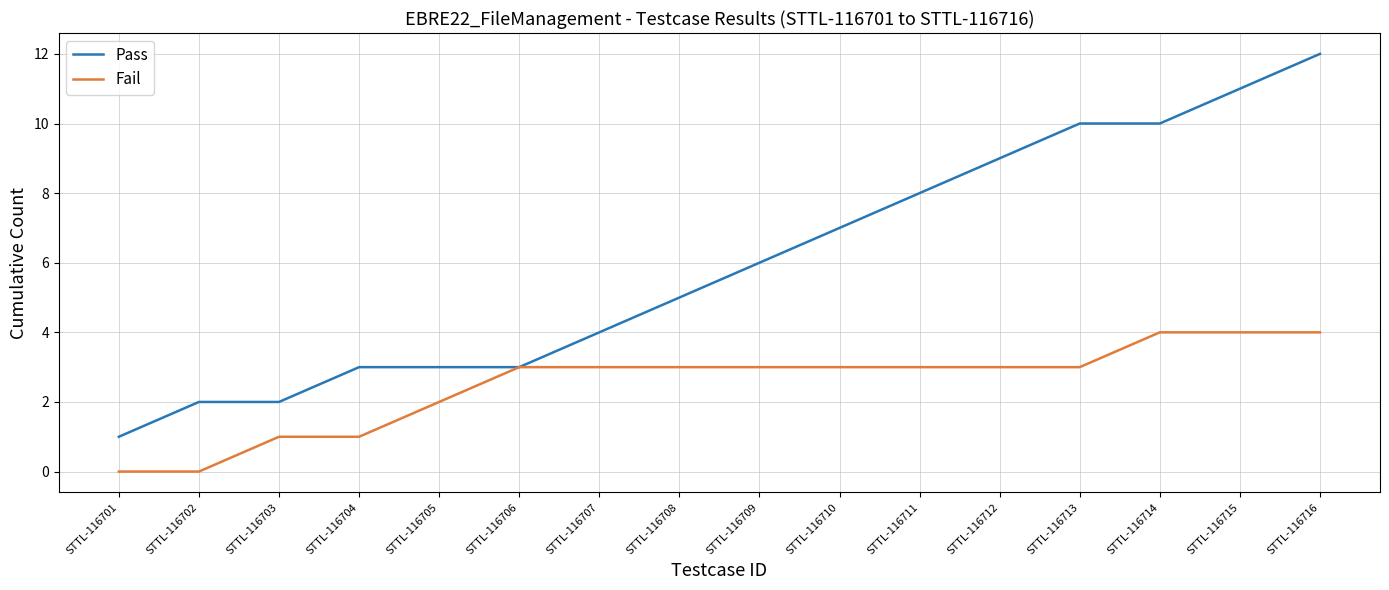

At which category is the sum across all series the highest?

STTL-116716